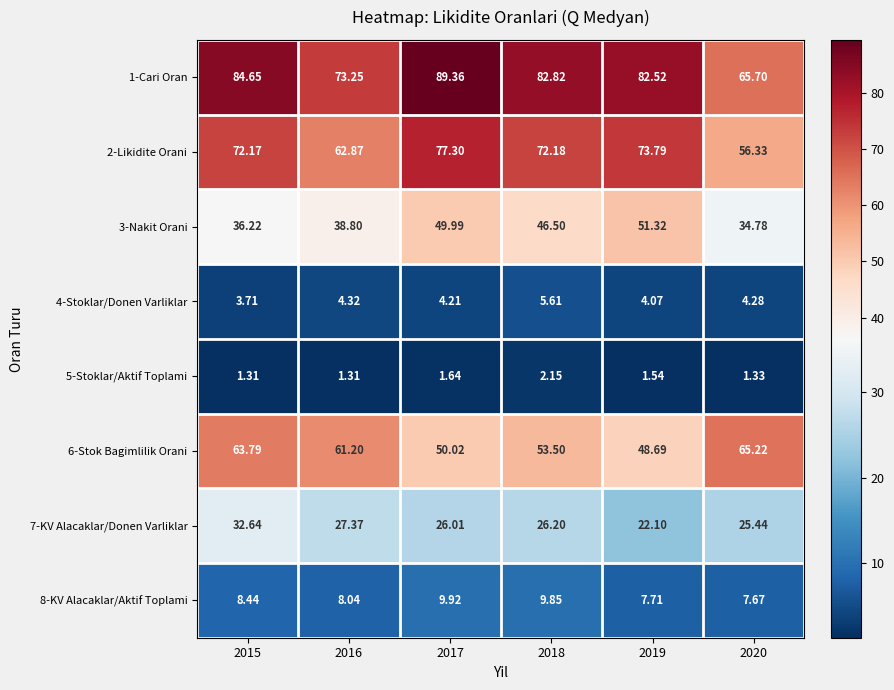

Which series has the largest total across all categories?

1-Cari Oran